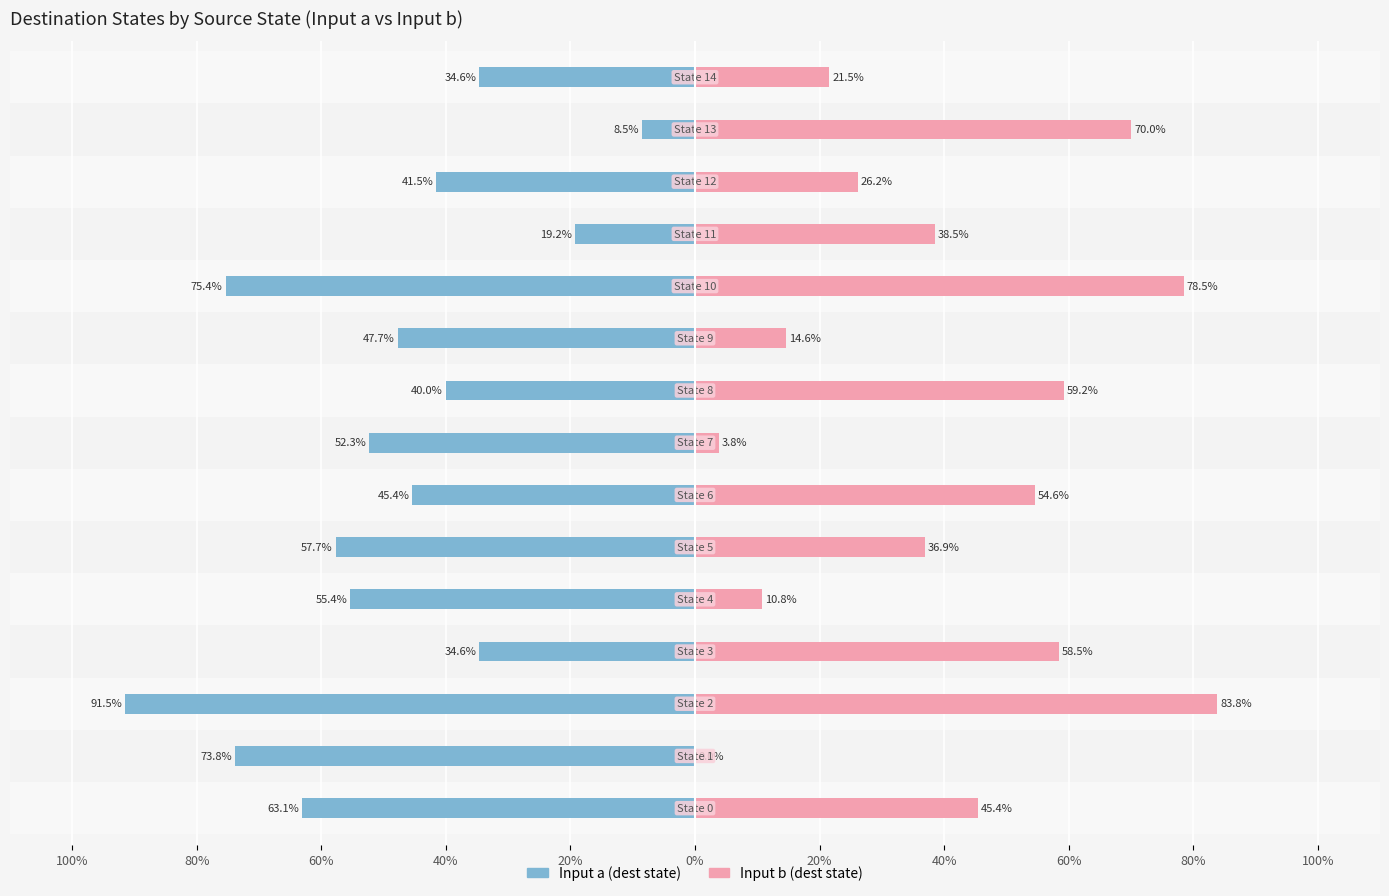

At which category is the sum across all series the highest?

13